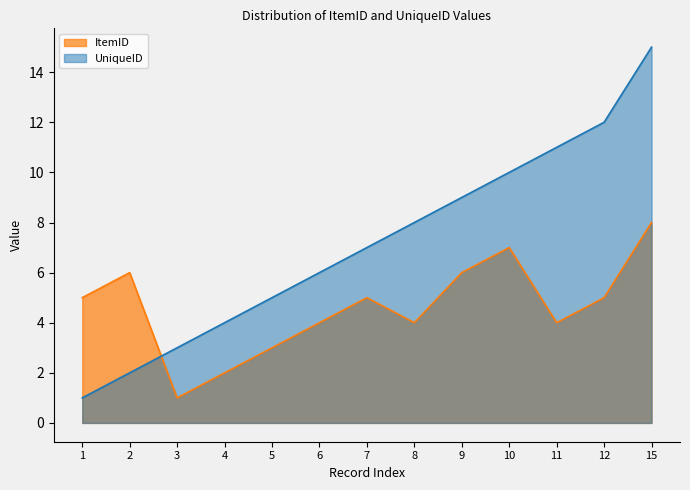

At which label does ItemID reach its minimum?

3